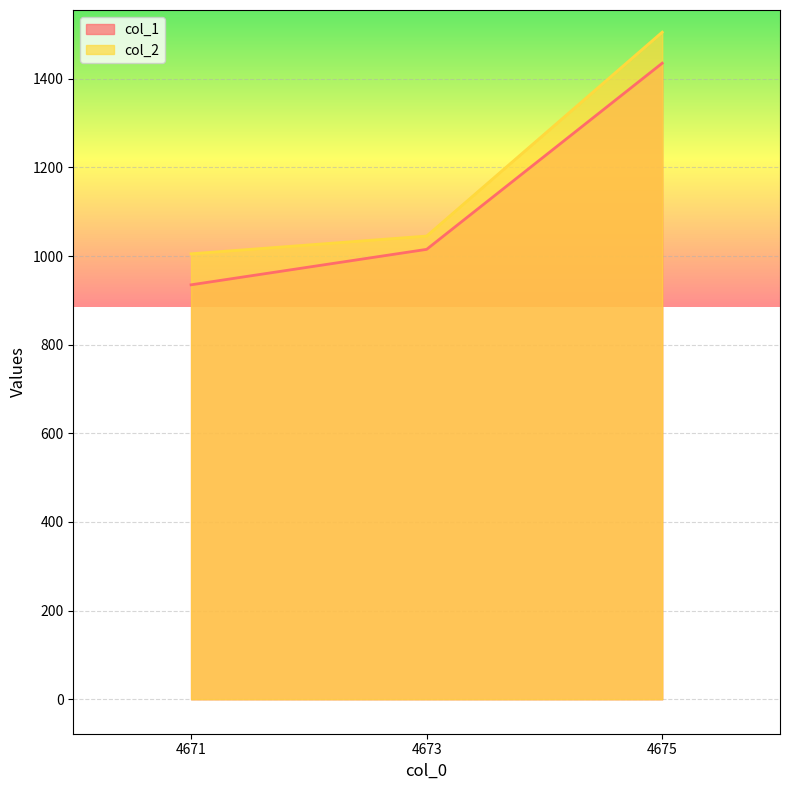

Reading left to right, transcribe all the data shown in this chart.

col_1: 4671=935	4673=1015	4675=1435
col_2: 4671=1005	4673=1045	4675=1505